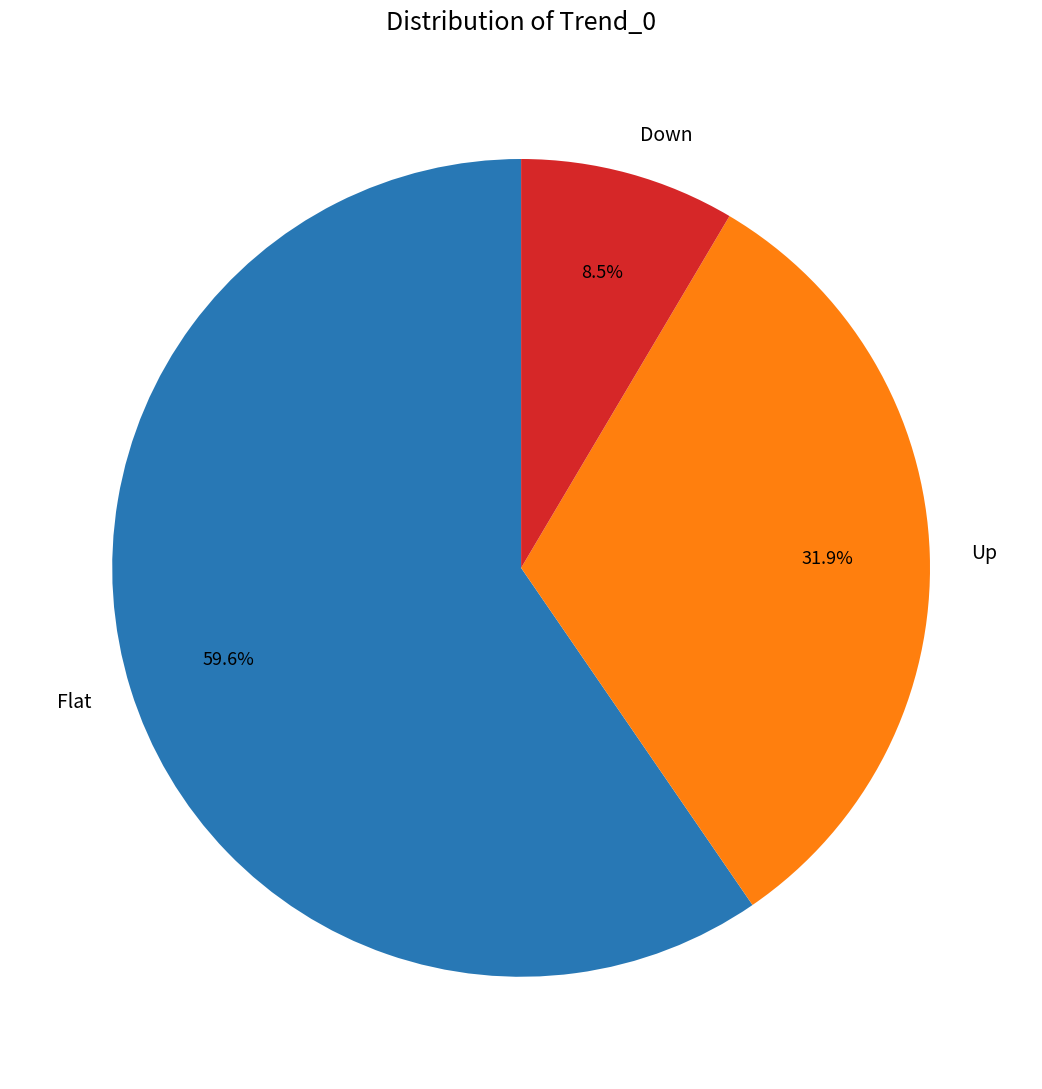

What percentage do Down and Up together represent?

40.4%